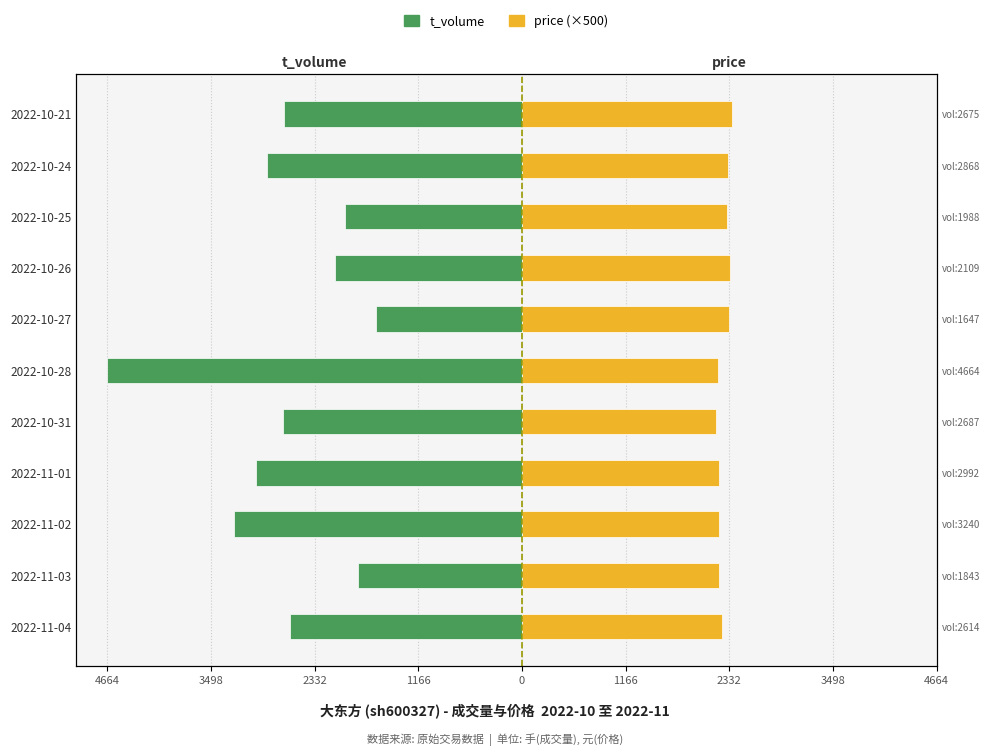

What are all the series names shown in the legend?

t_volume, price (×500)